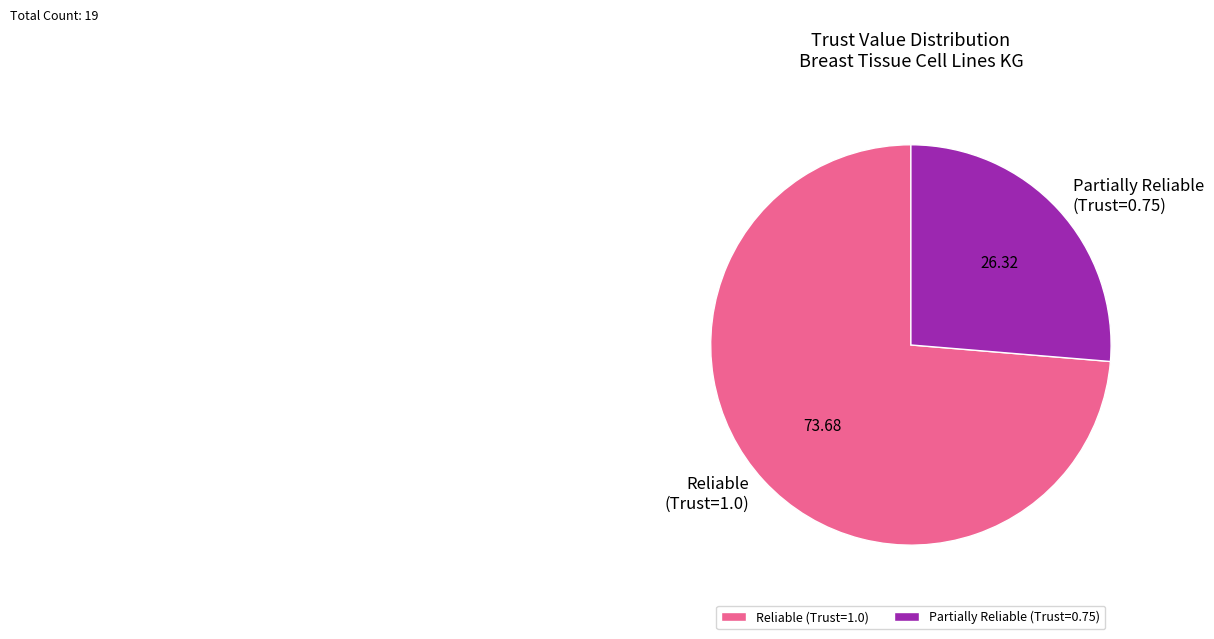

Which has a higher value, Partially Reliable (Trust=0.75) or Reliable (Trust=1.0)?

Reliable (Trust=1.0)